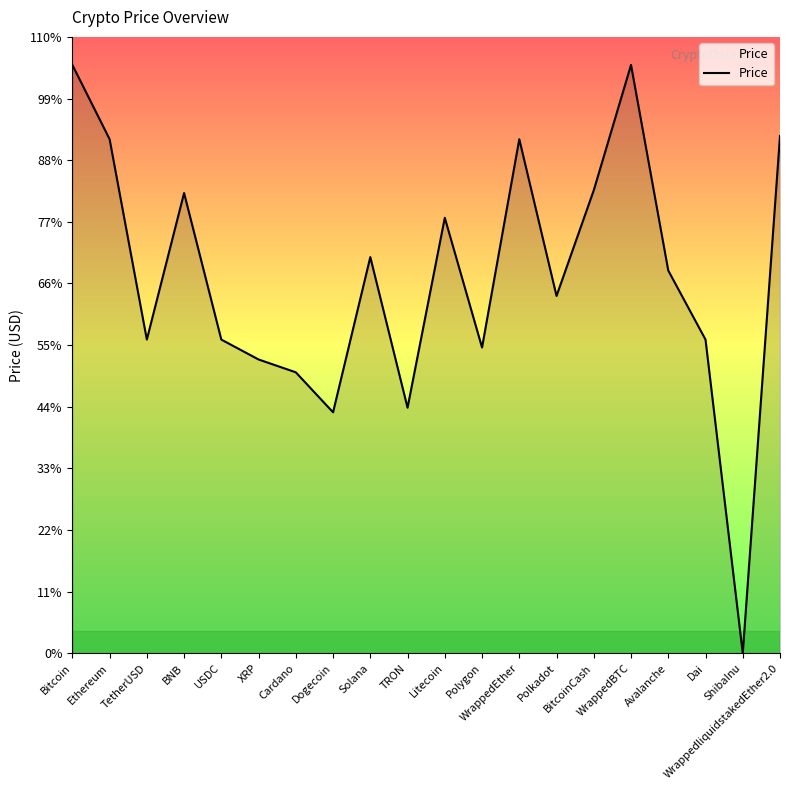

Reading right to left, transcribe all the data shown in this chart.

WrappedliquidstakedEther2.0=28210.2	ShibaInu=0.0	Dai=17107.2	Avalanche=20872.1	WrappedBTC=32081.6	BitcoinCash=25249.8	Polkadot=19487.2	WrappedEther=28031.8	Polygon=16675.5	Litecoin=23748.4	TRON=13392.5	Solana=21603.7	Dogecoin=13142.5	Cardano=15322.1	XRP=16022.0	USDC=17106.3	BNB=25096.7	TetherUSD=17106.8	Ethereum=28035.1	Bitcoin=32083.1